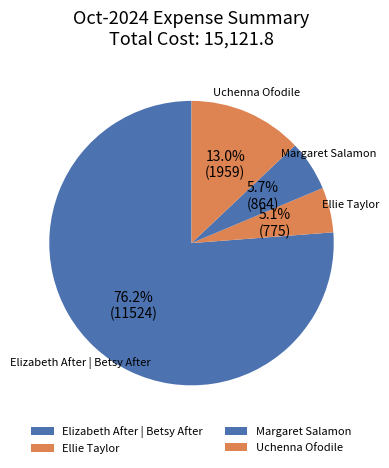

To the nearest percent, what is the average slice percentage?

25%